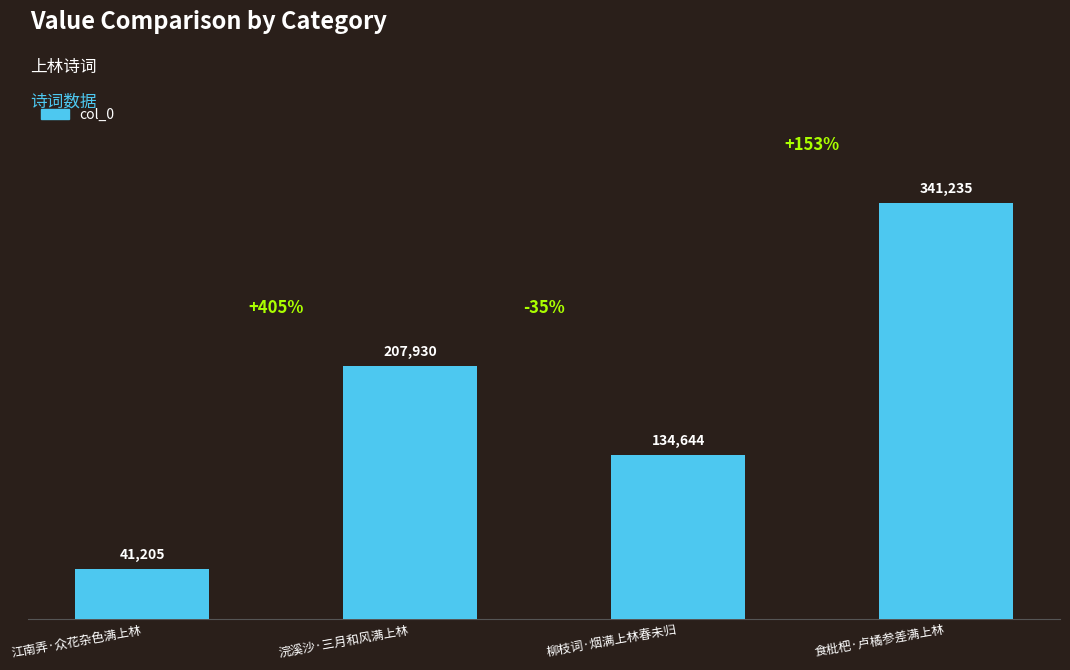

Reading left to right, extract all data points from this chart.

41205	207930	134644	341235